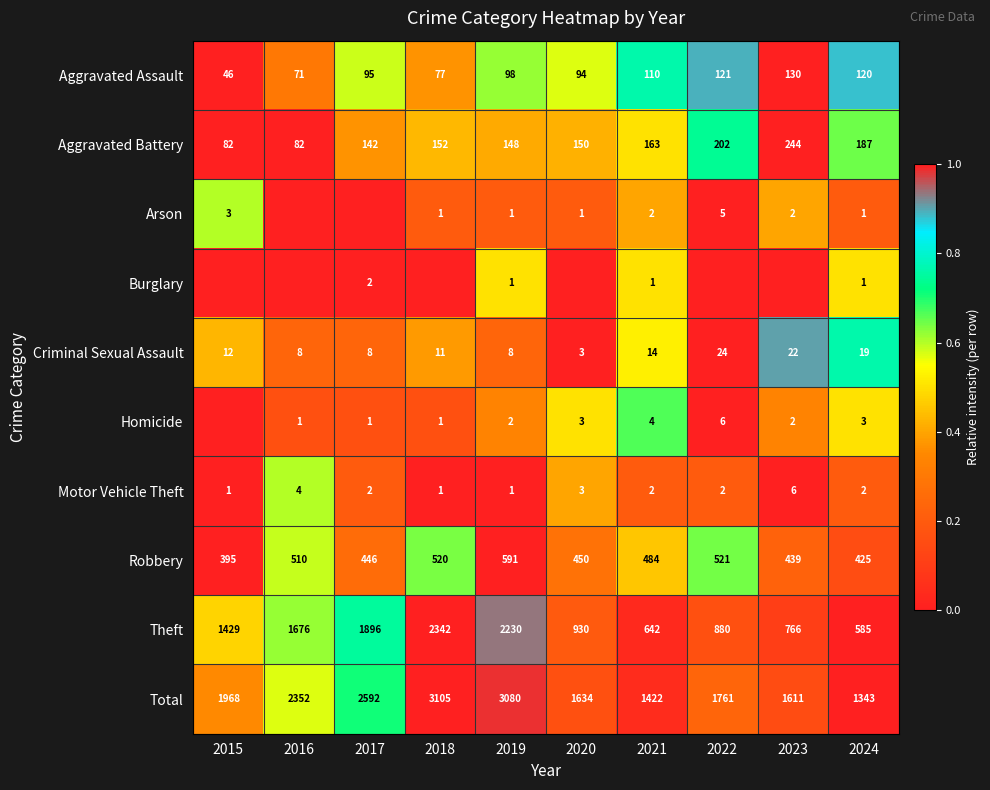

At which label is Aggravated Battery closest to 163?

2021